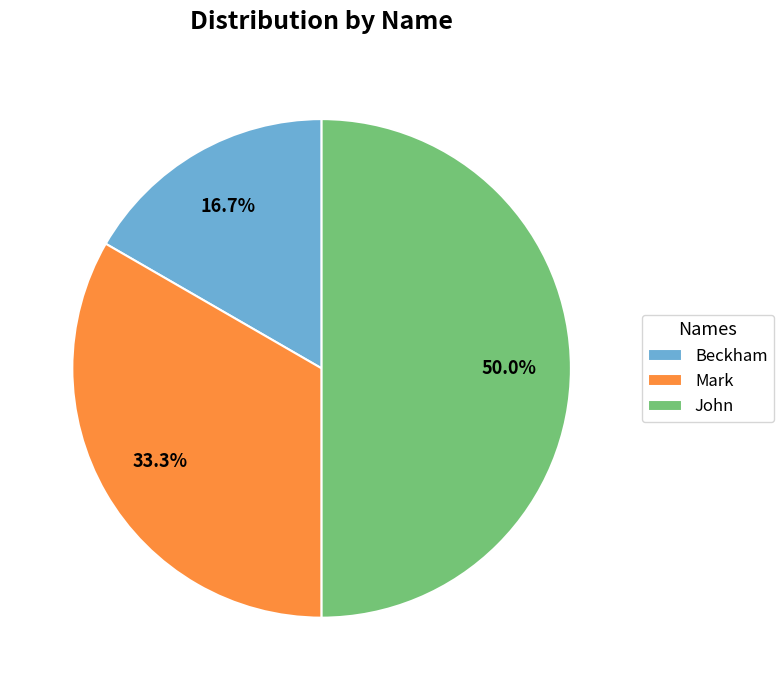

Which category has the smallest portion of the pie?

Beckham